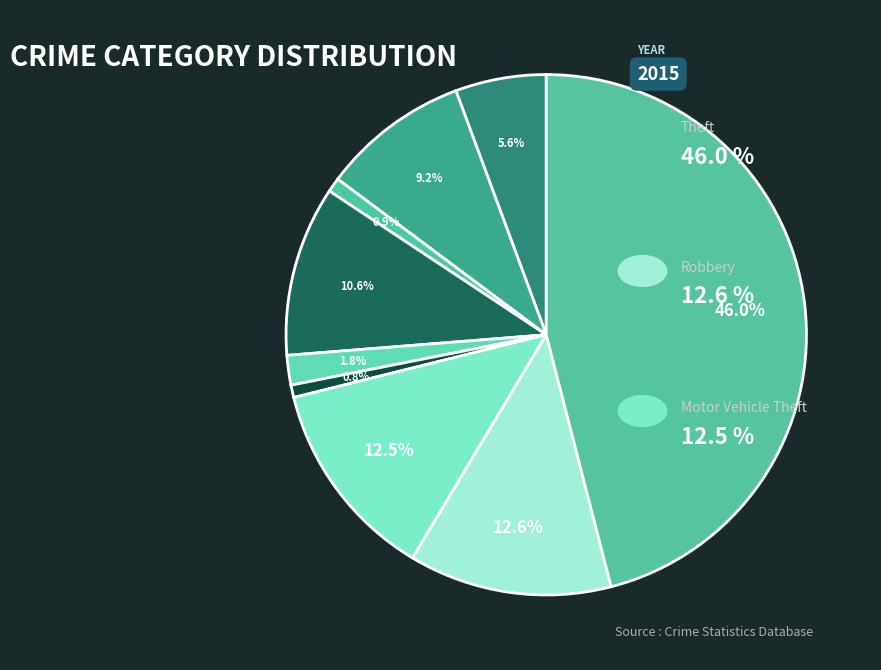

How many slices are in this pie chart?

9